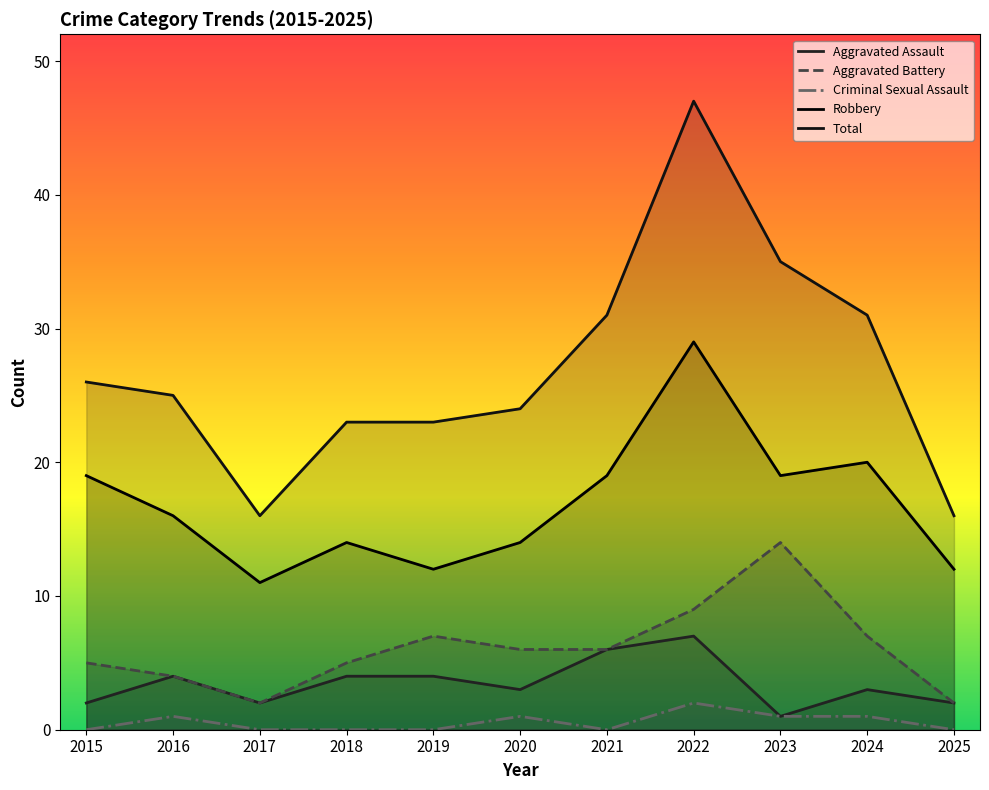

At which category is the sum across all series the highest?

2022